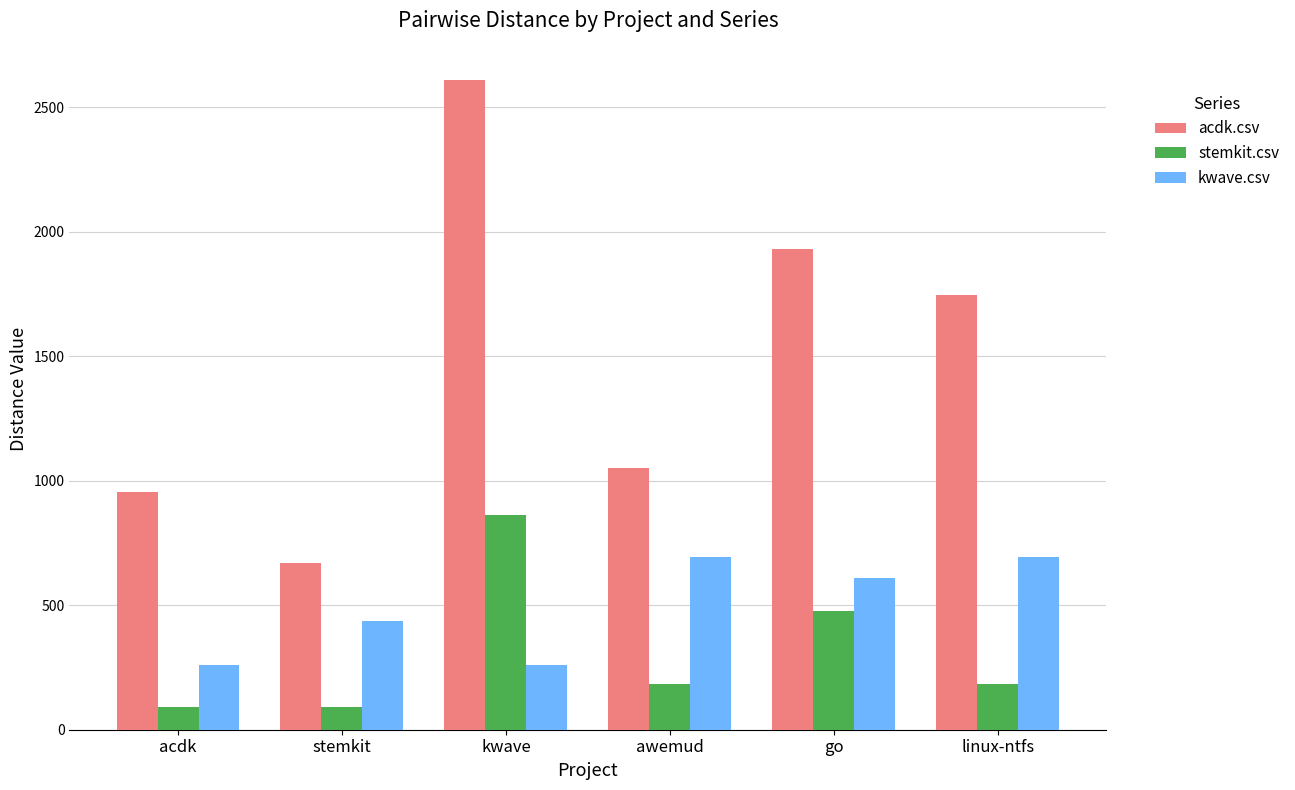

Is the value of stemkit.csv at stemkit greater than the value of acdk.csv at linux-ntfs?

No